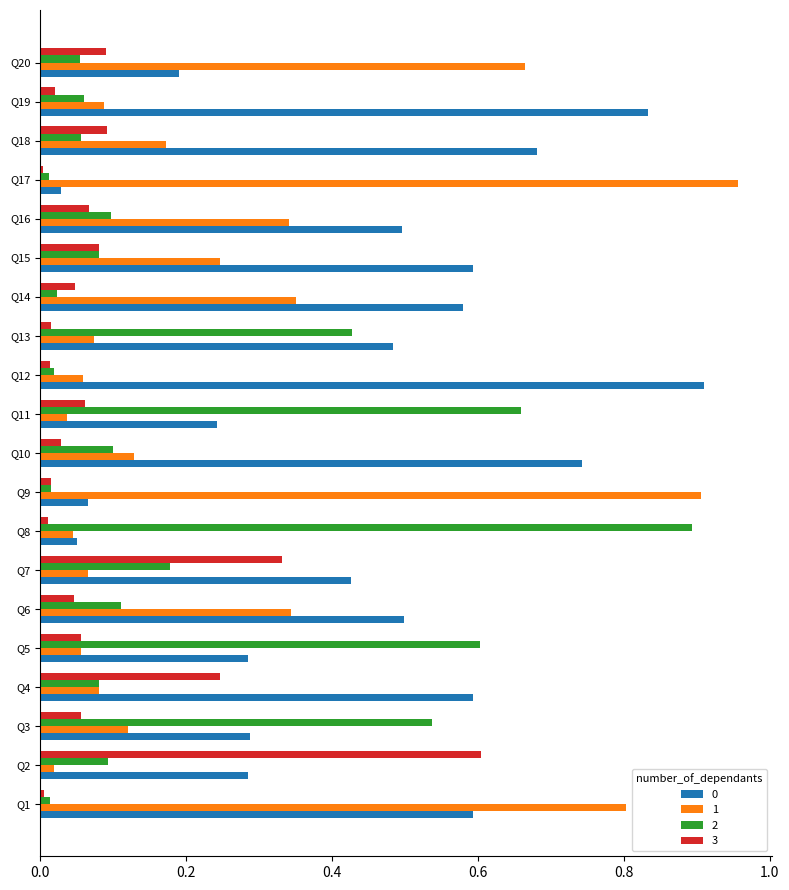

The 3 series shows 0.1 at Q11. True or false?

True